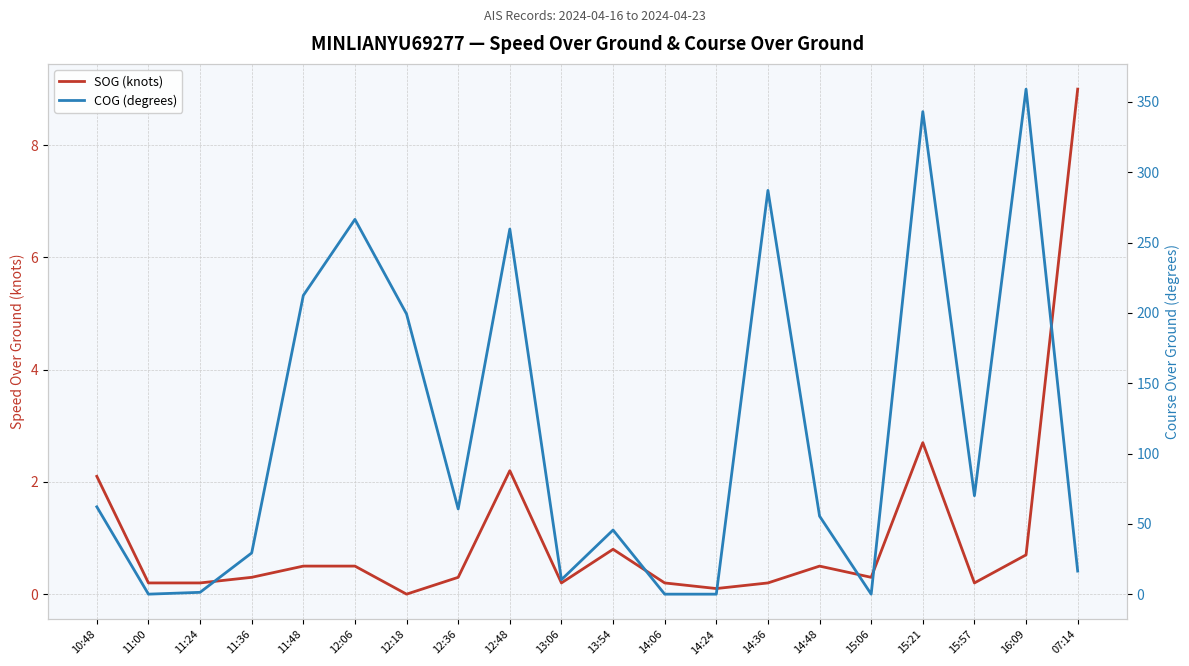

What is the total value across all series at 14:36?

287.3